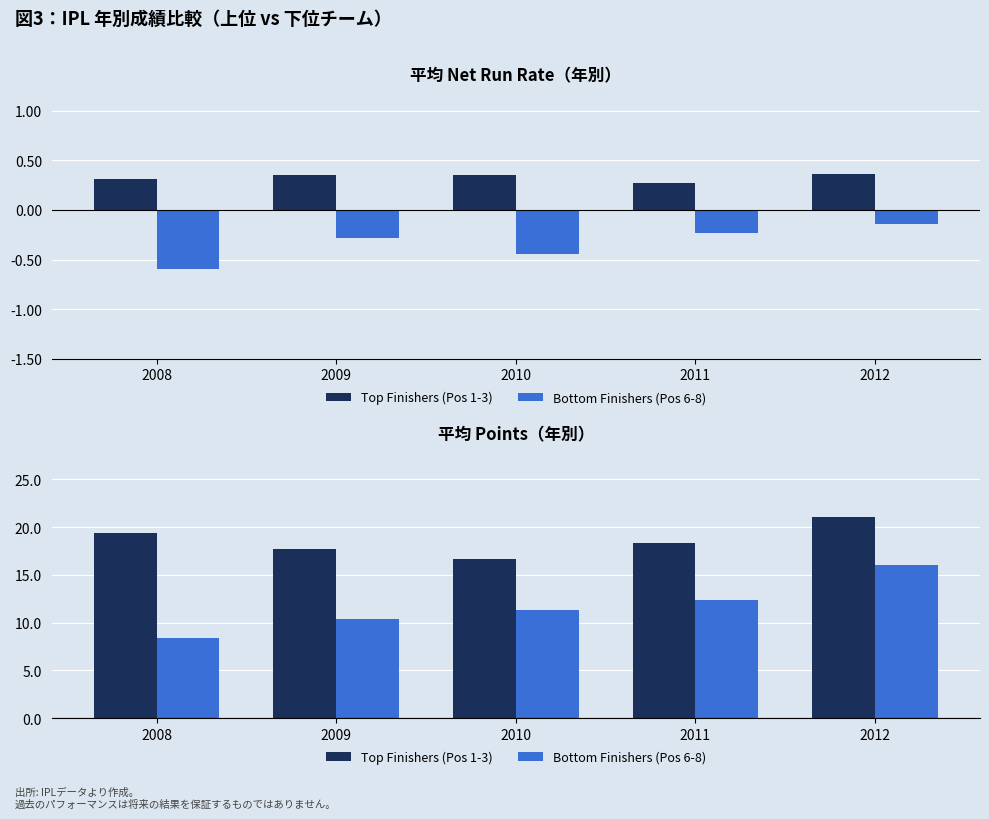

Which category has the lowest value in the Bottom Finishers (Pos 6-8) series?

2008